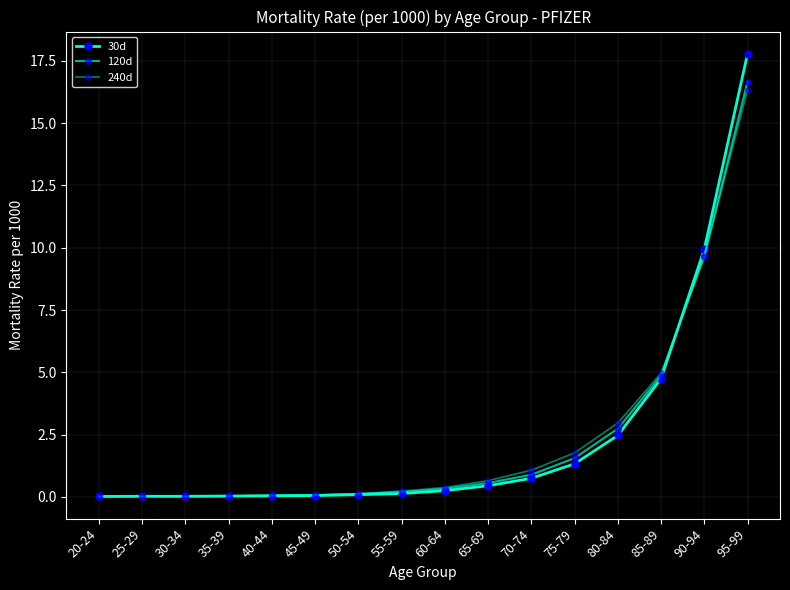

Reading left to right, extract all data points from this chart.

30d: 0.0	0.0	0.0	0.0	0.0	0.1	0.1	0.1	0.3	0.5	0.7	1.3	2.5	4.7	9.9	17.8
120d: 0.0	0.0	0.0	0.0	0.1	0.1	0.1	0.2	0.3	0.6	0.9	1.6	2.7	4.9	9.7	16.7
240d: 0.0	0.0	0.0	0.0	0.1	0.1	0.1	0.2	0.4	0.7	1.1	1.8	3.0	5.0	9.6	16.3